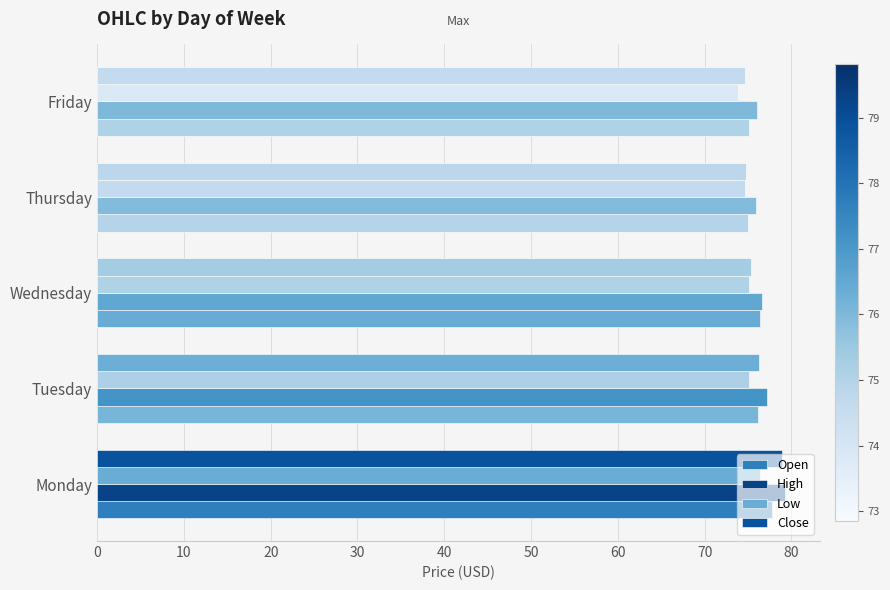

Which series has the largest range (max minus min)?

Close